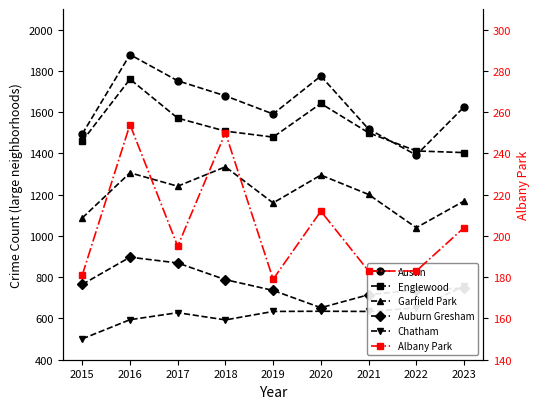

At which label is Chatham closest to 628?

2017